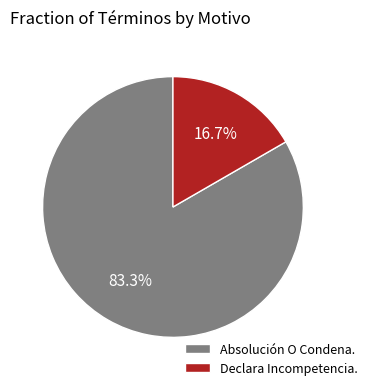

Which category accounts for the majority?

Absolución O Condena.